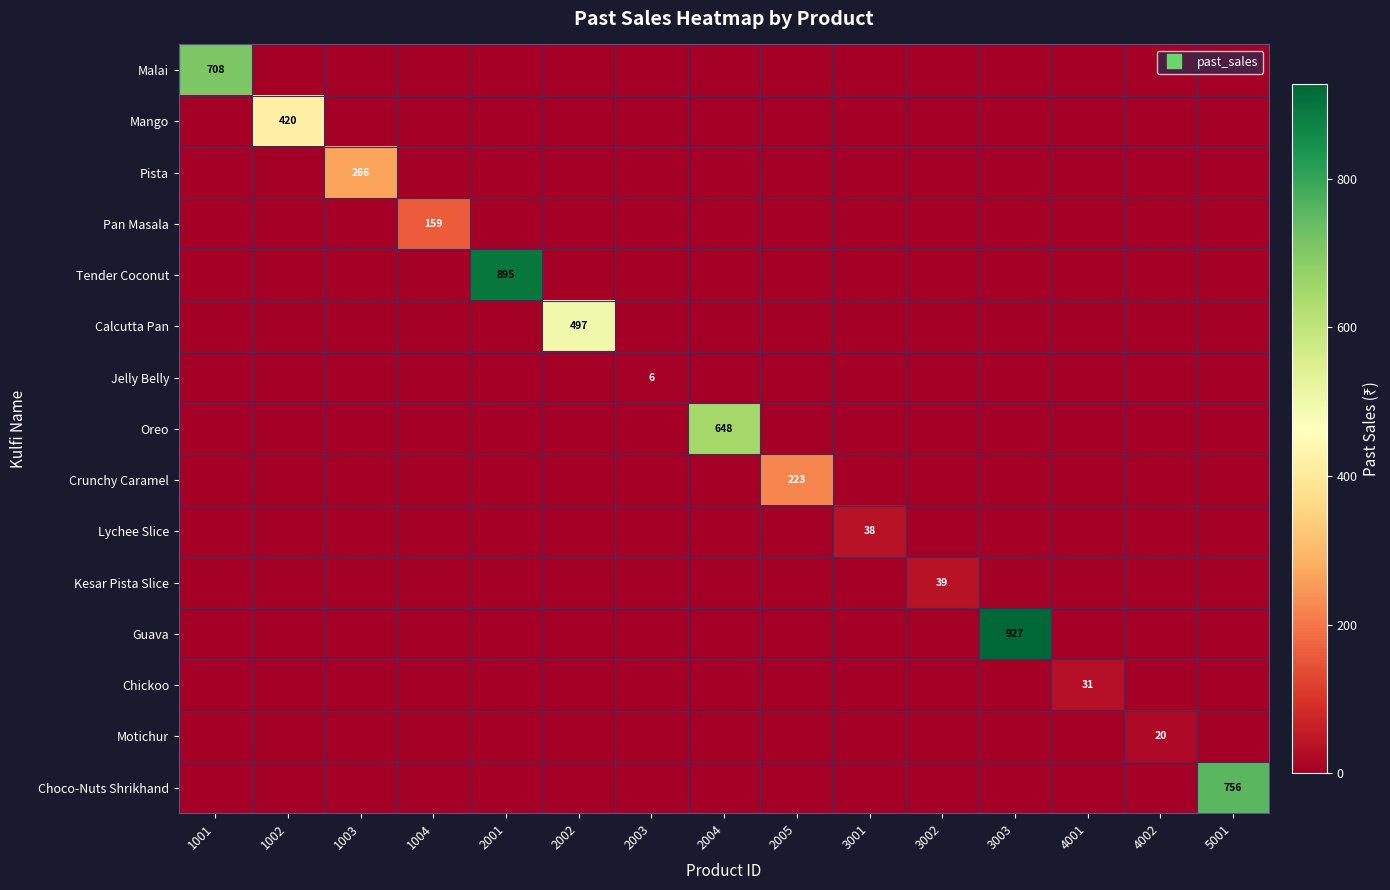

At which label is Malai closest to 354?

1002